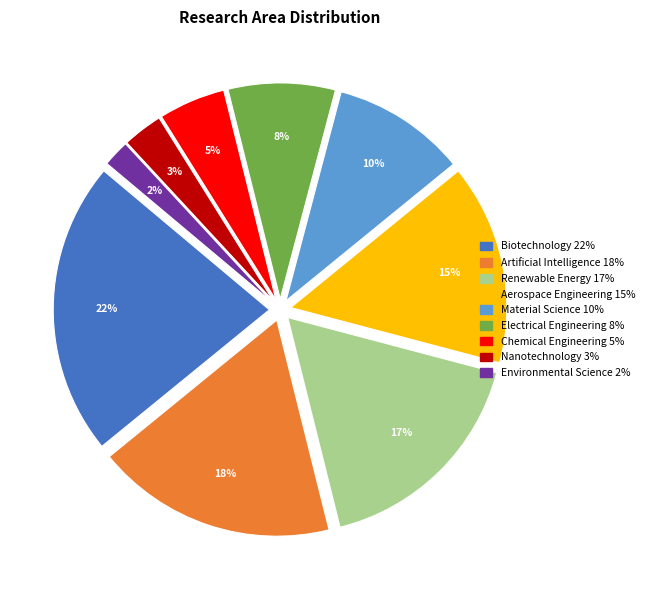

How many segments does this pie chart have?

9